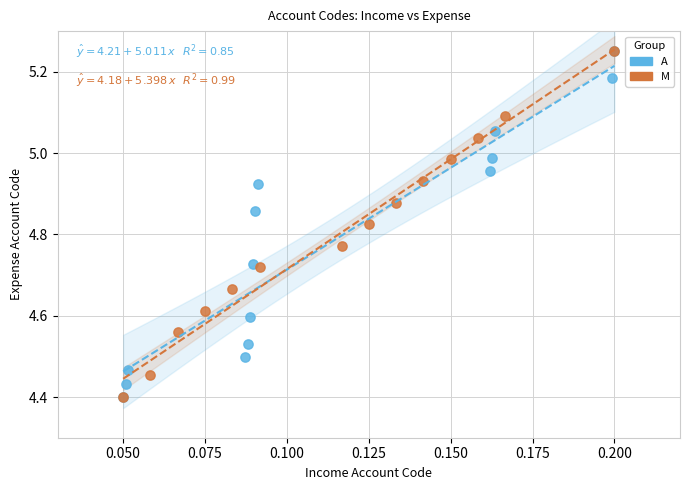

Which series has the largest Y range (max minus min)?

A